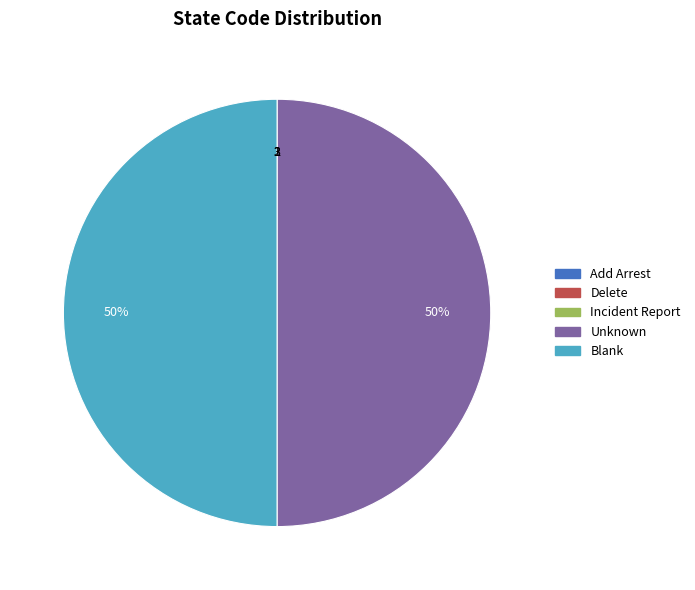

To the nearest percent, what is the difference between the largest and smallest slice percentages?

50%